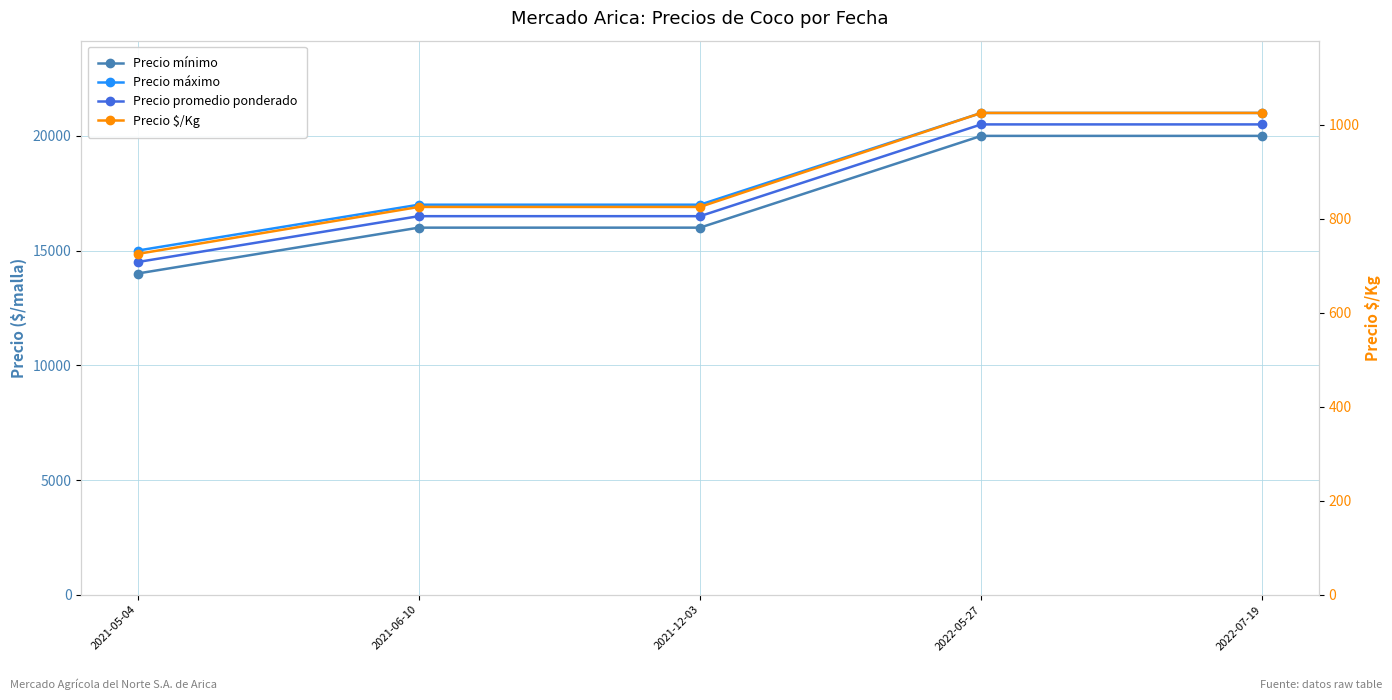

Which has a higher value, 2021-06-10 or 2021-05-04?

2021-06-10